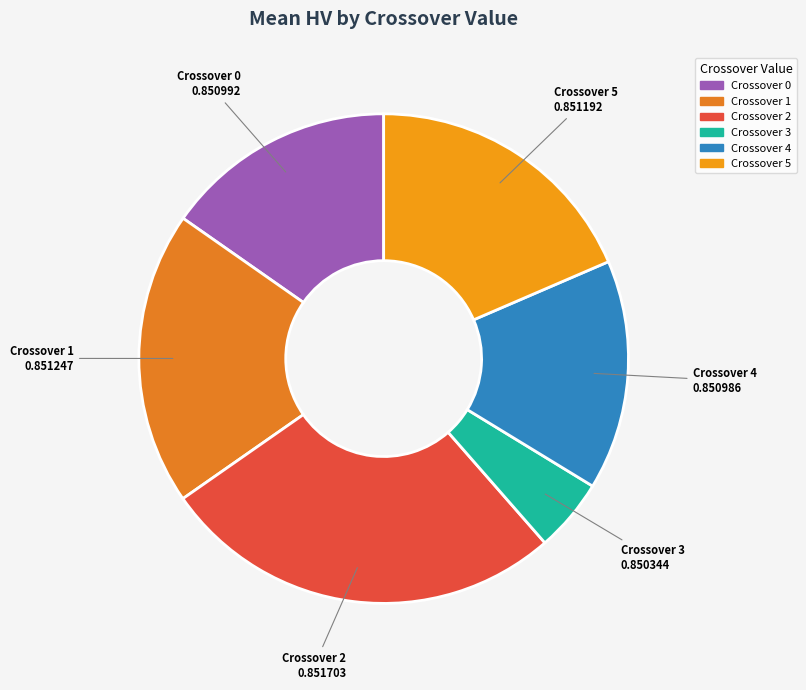

Count the number of slices in the pie.

6